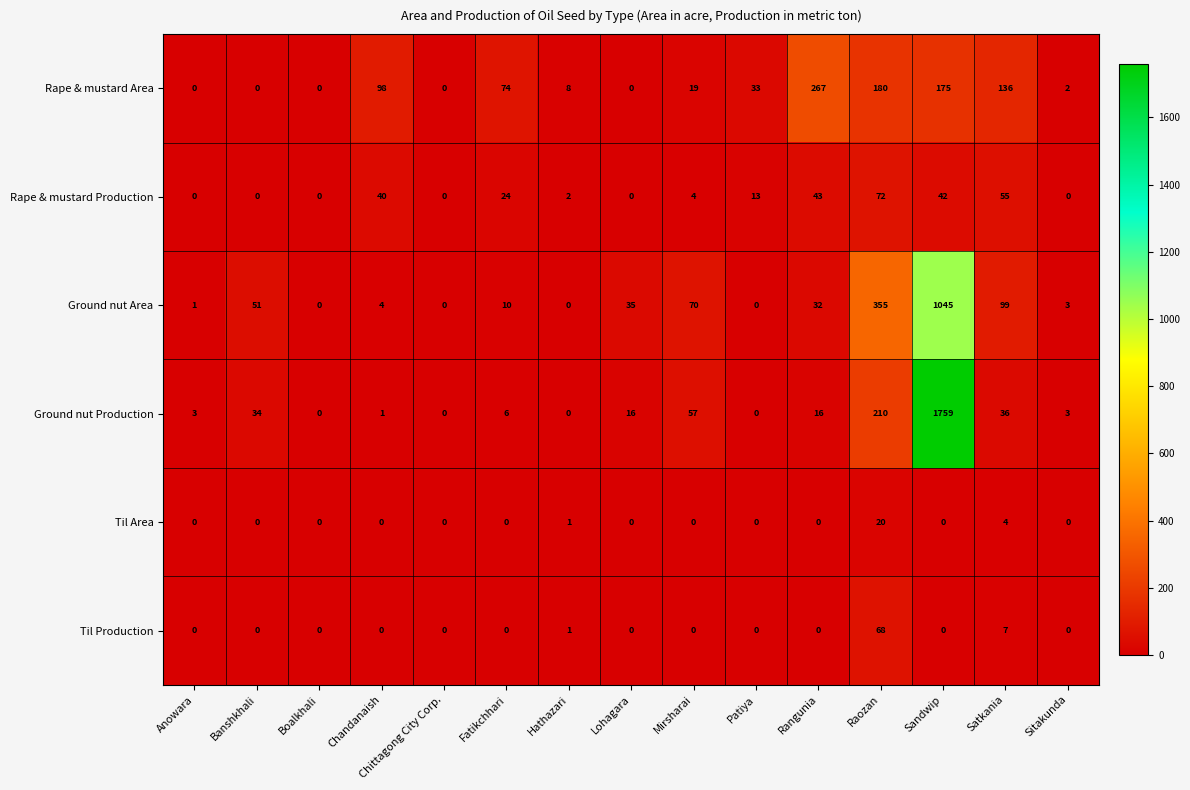

At how many categories does at least one series exceed 1426?

1